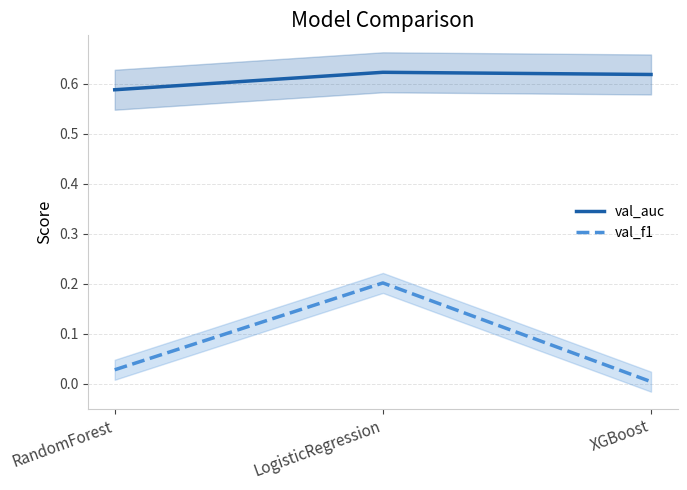

Between RandomForest and XGBoost, which series saw the biggest shift?

val_auc